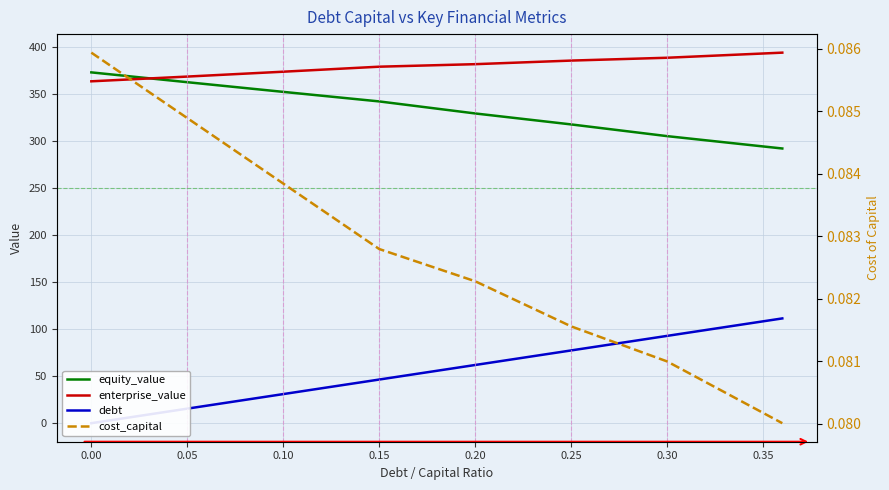

True or false: debt and equity_value intersect in this chart.

False